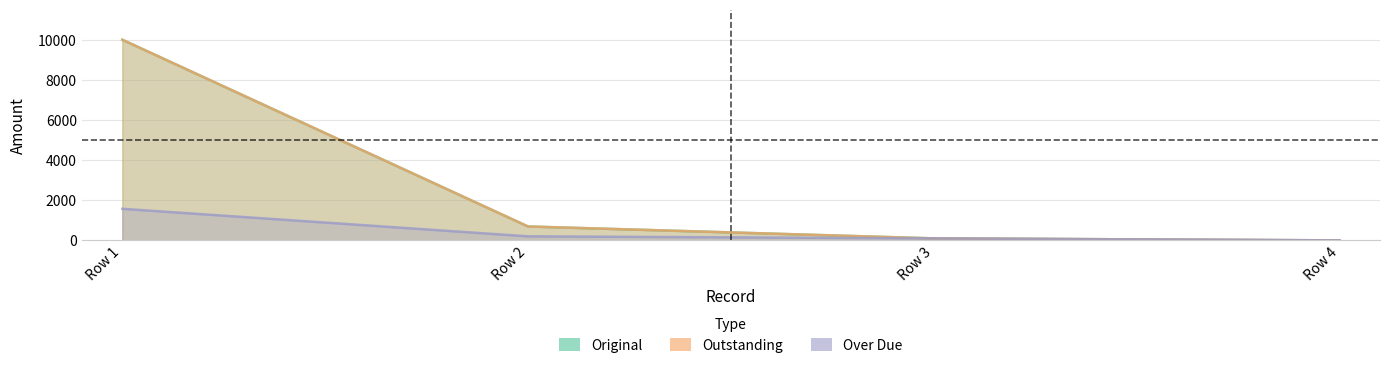

True or false: Outstanding has a value of -3408.0 at Row 4.

False